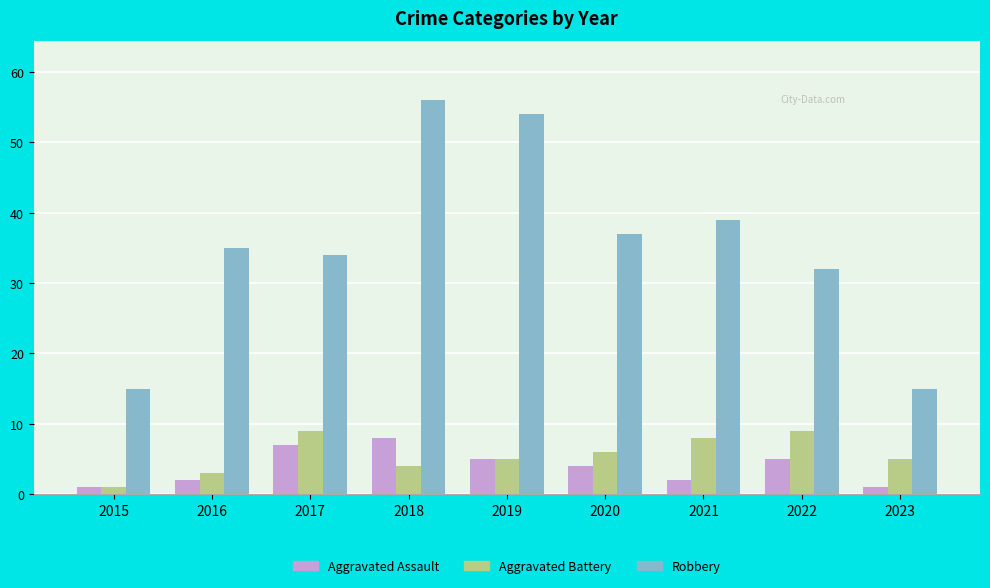

The Robbery series shows 35 at 2016. True or false?

True